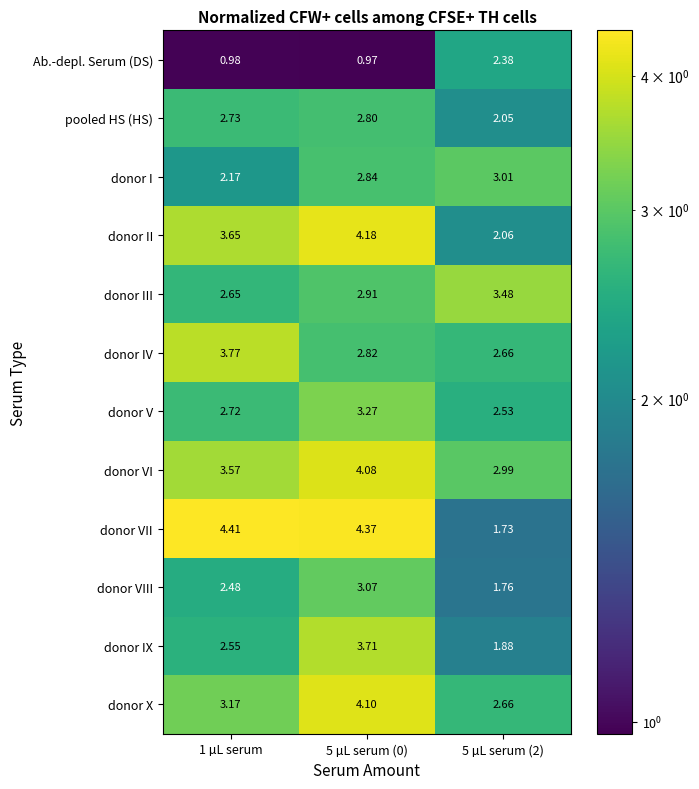

Which series has the largest range (max minus min)?

donor VII